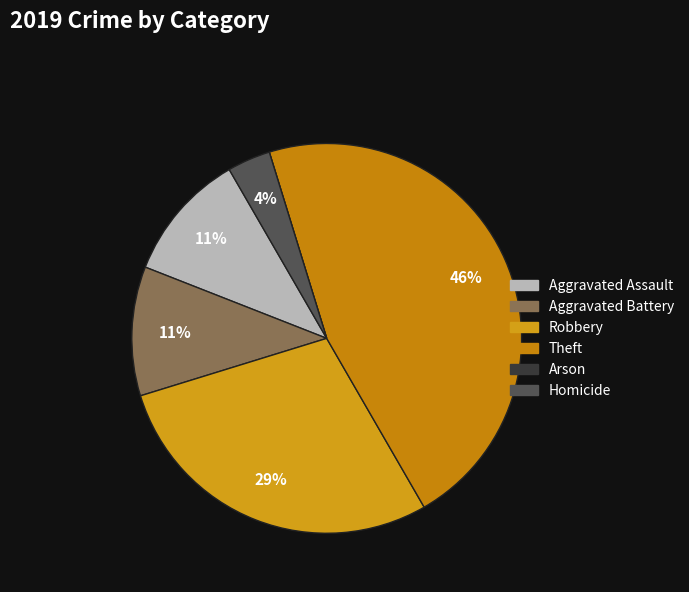

What percentage is the Aggravated Assault slice, to the nearest percent?

11%